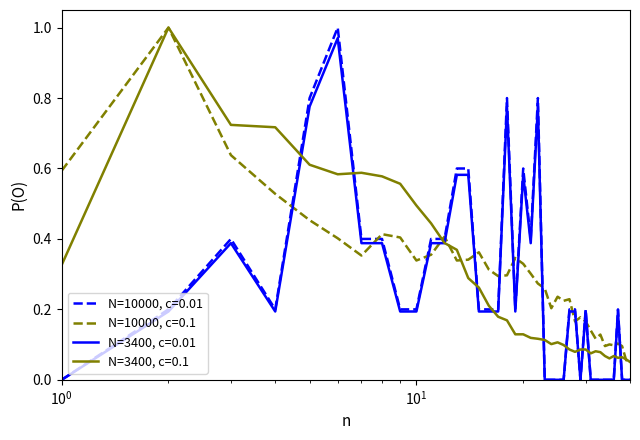

After their last crossing, which series has the higher values: N=3400, c=0.01 or N=10000, c=0.1?

N=10000, c=0.1